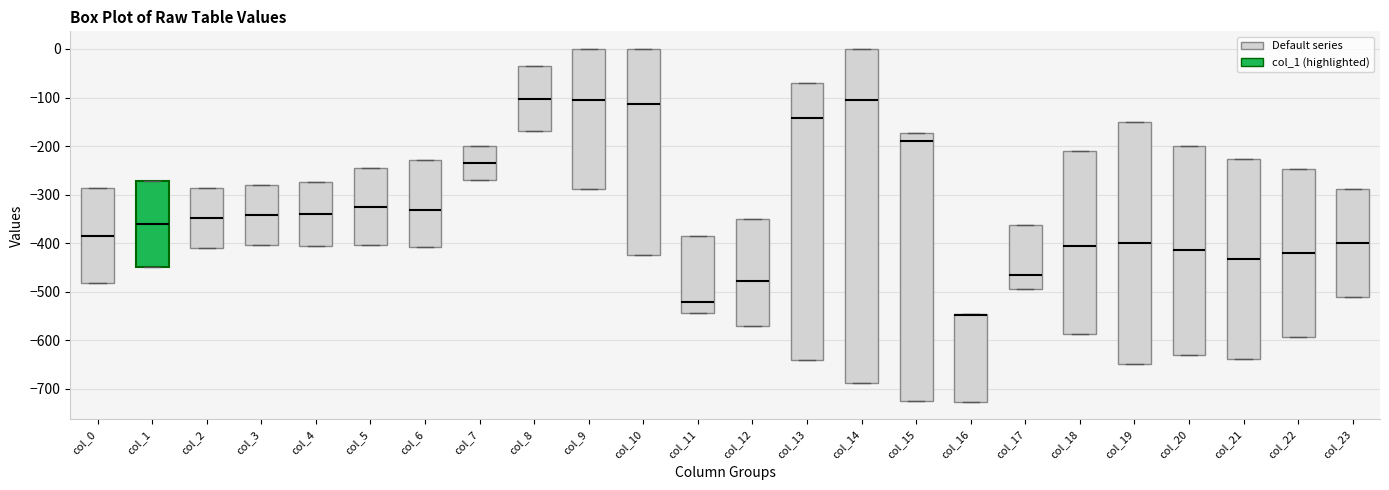

Where is the upper edge of the box for col_18 on the y-axis? The values are not printed on the chart, so give them approximately, as read against the axis.

-210